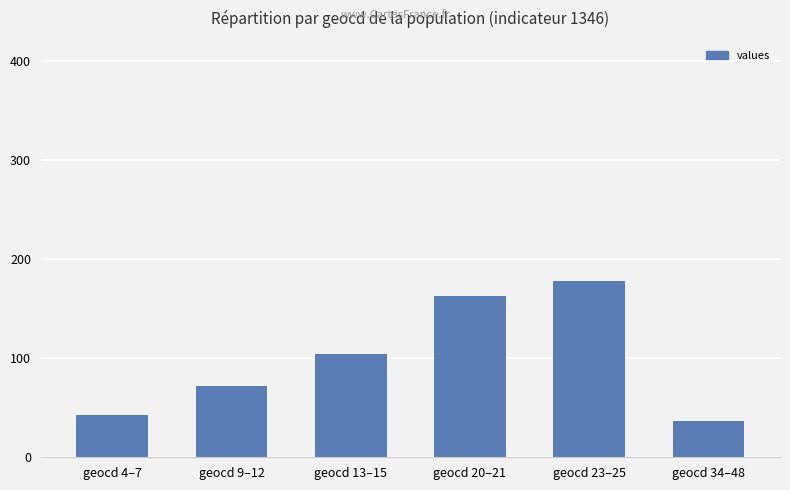

What is the average value?

99.2